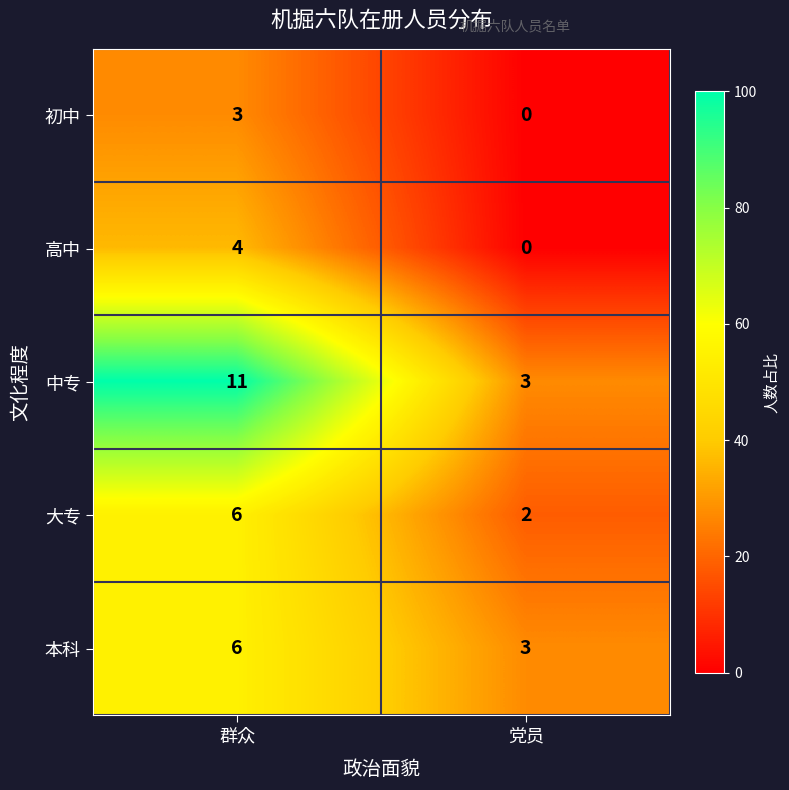

How many data points does each series have?

2